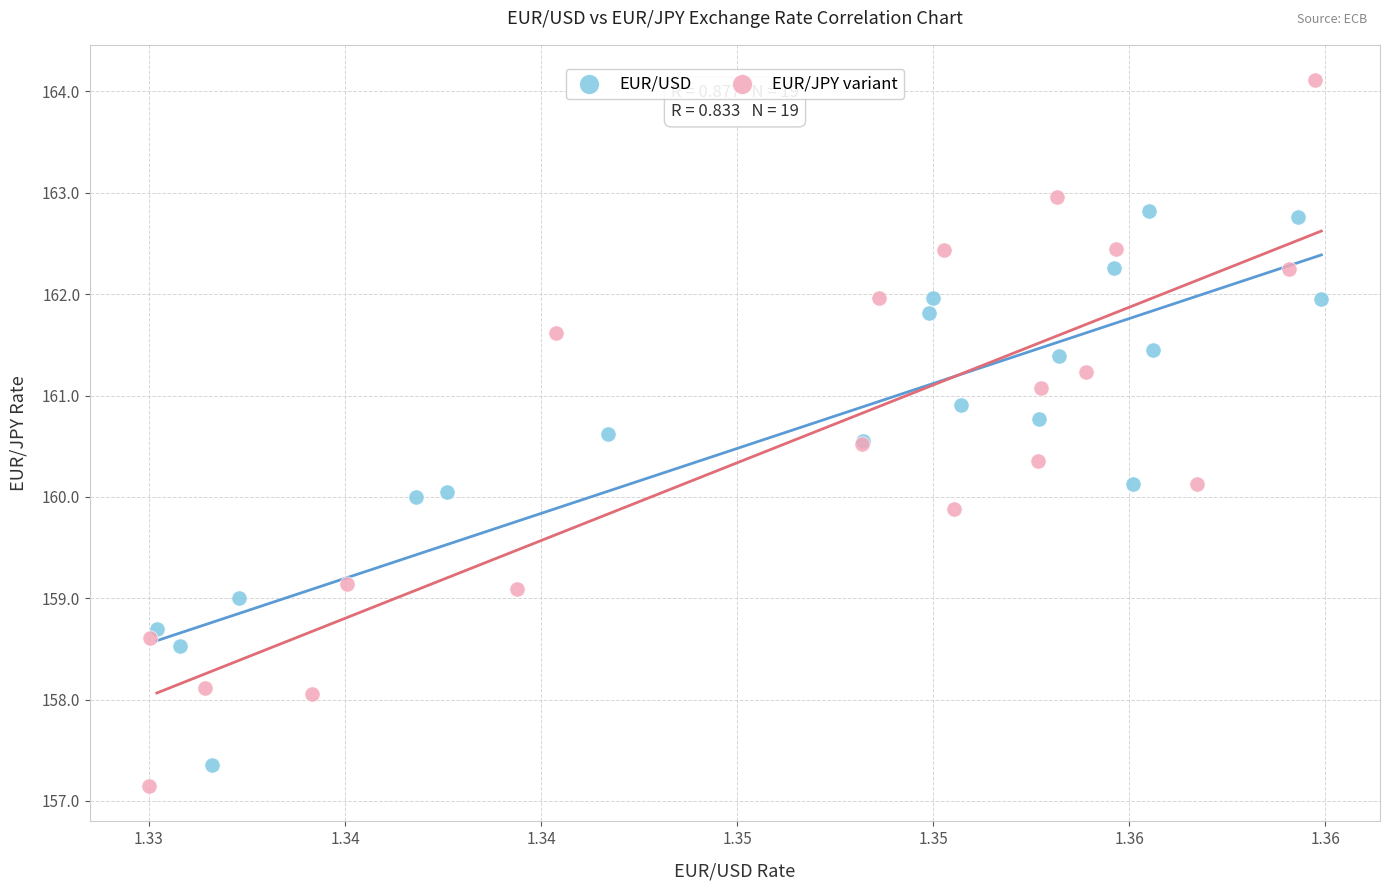

Which series has the largest Y range (max minus min)?

EUR/JPY variant